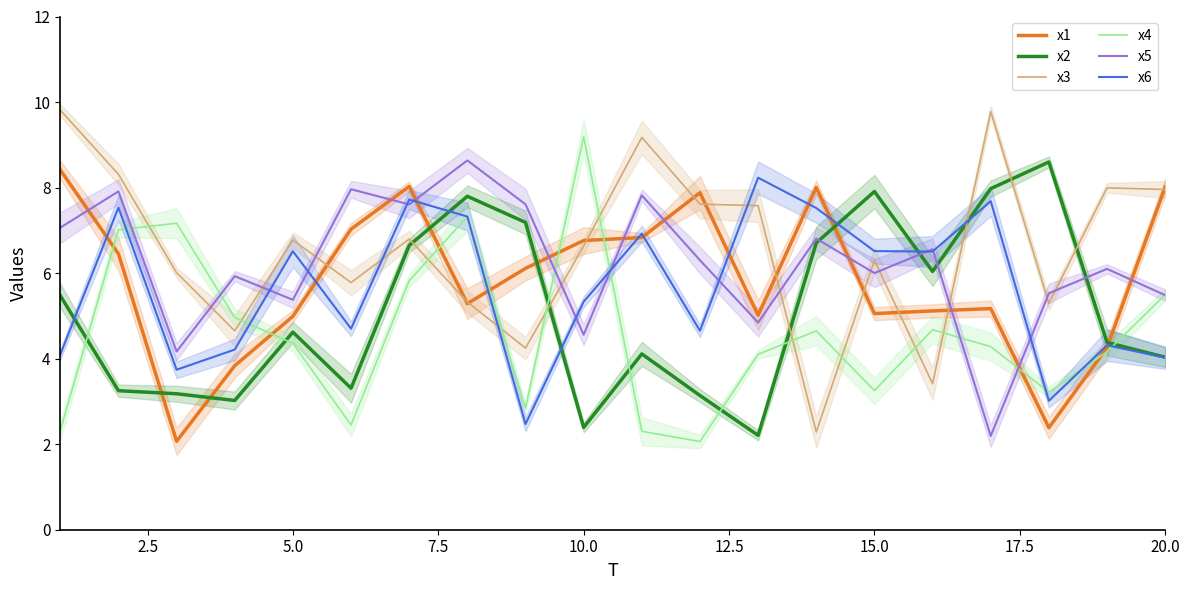

How many data points does each series have?

20